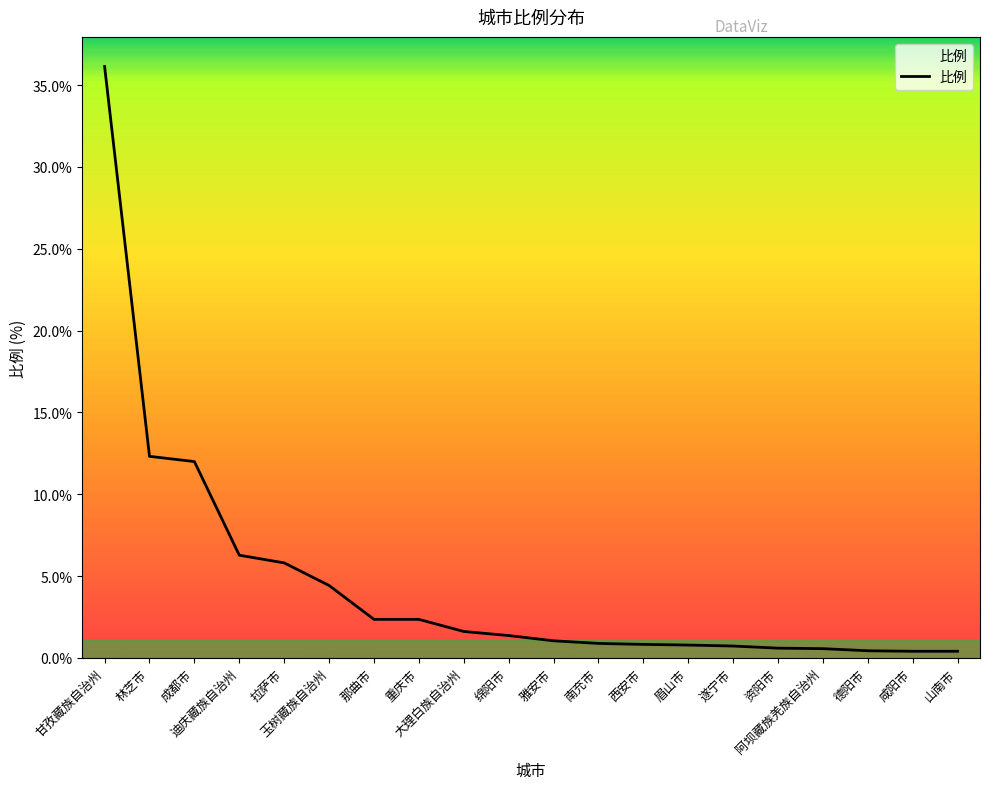

What is the maximum value shown in the chart?

36.1